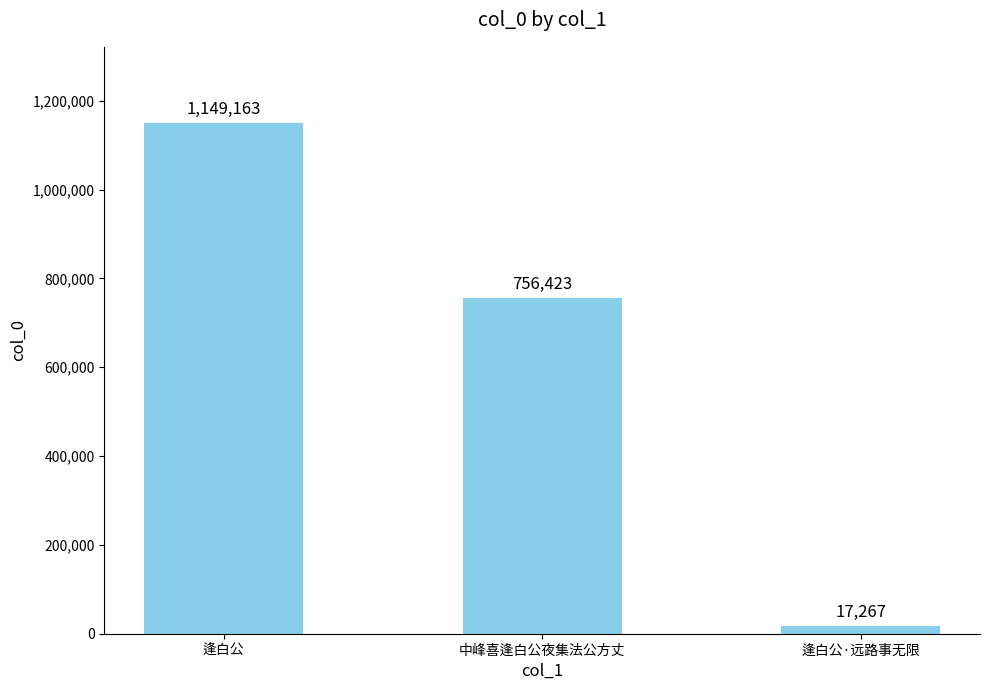

What is the value of the 3rd bar from the left?

17267